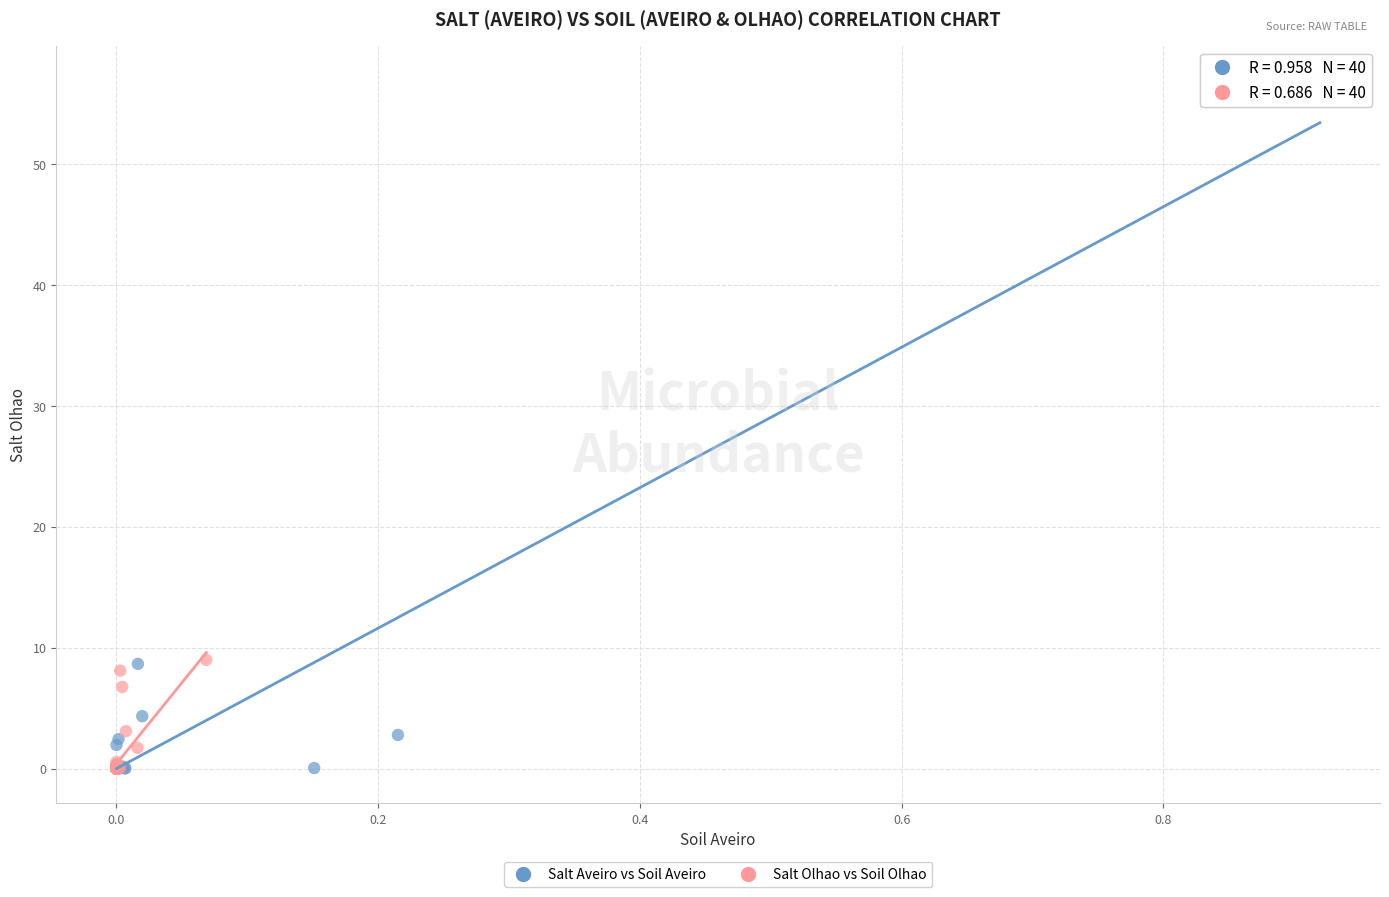

What are all the series names shown in the legend?

Salt Aveiro vs Soil Aveiro, Salt Olhao vs Soil Olhao